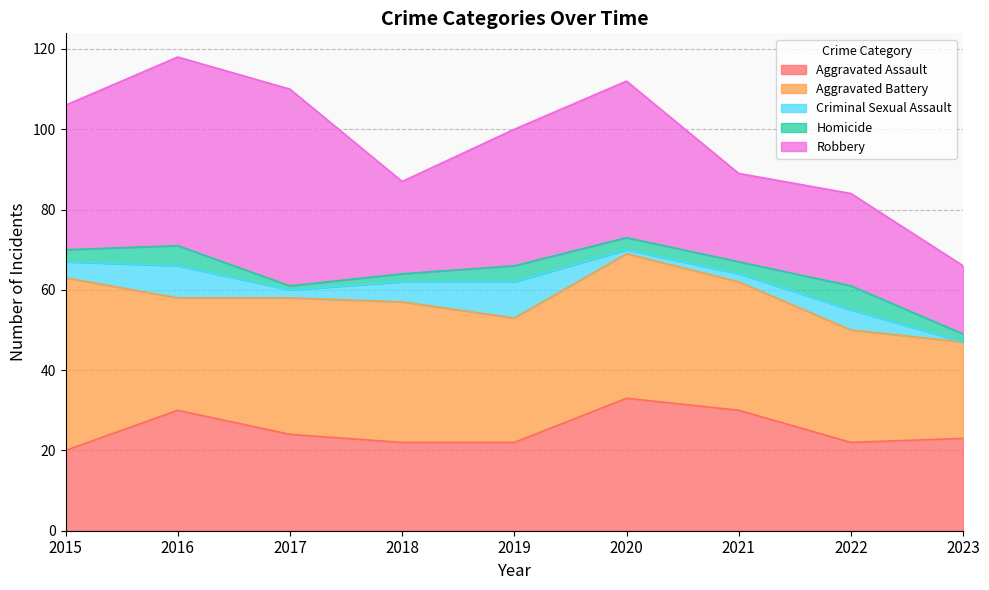

What is the maximum value shown in the chart?

49